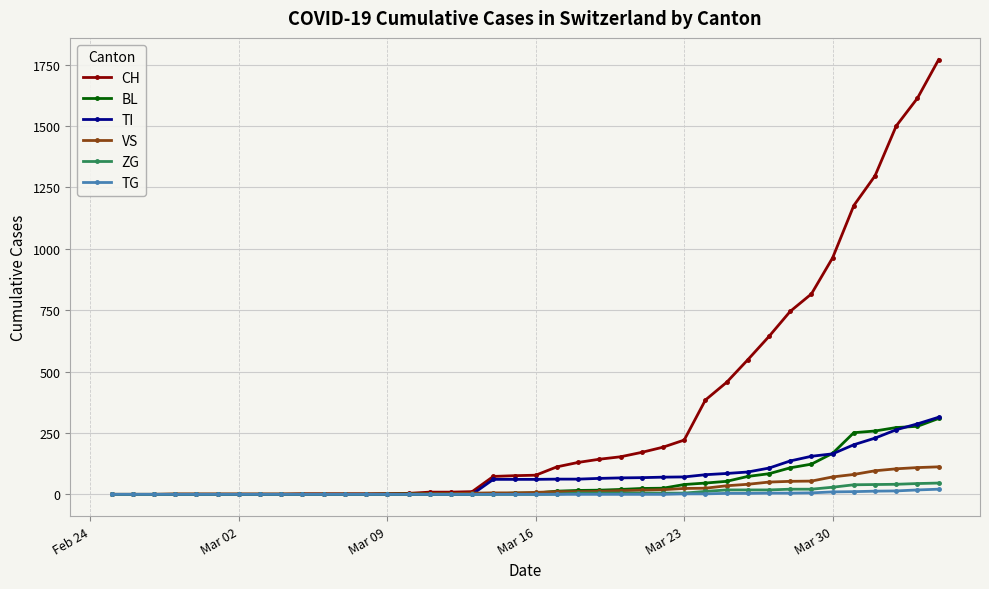

What is the maximum value for TG?

21